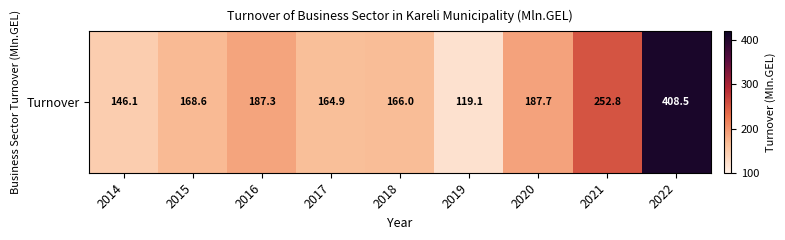

List the labels in order of value, largest first.

2022, 2021, 2020, 2016, 2015, 2018, 2017, 2014, 2019